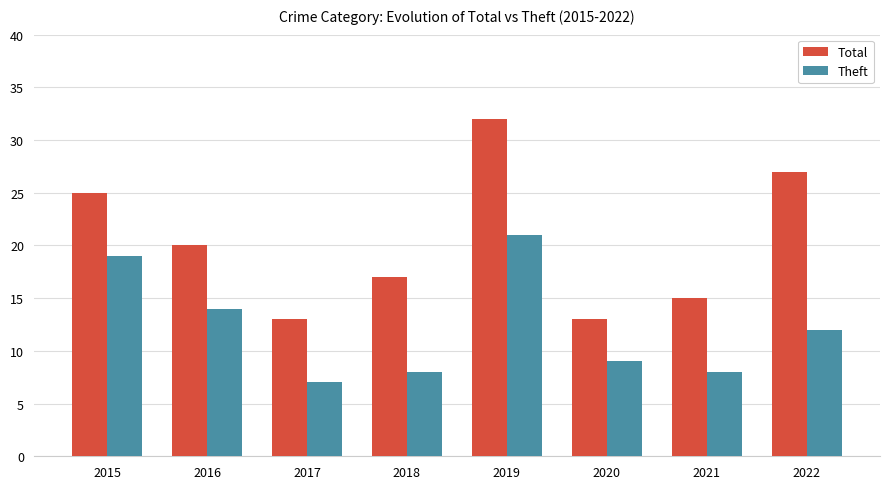

Which category has the highest value in the Theft series?

2019